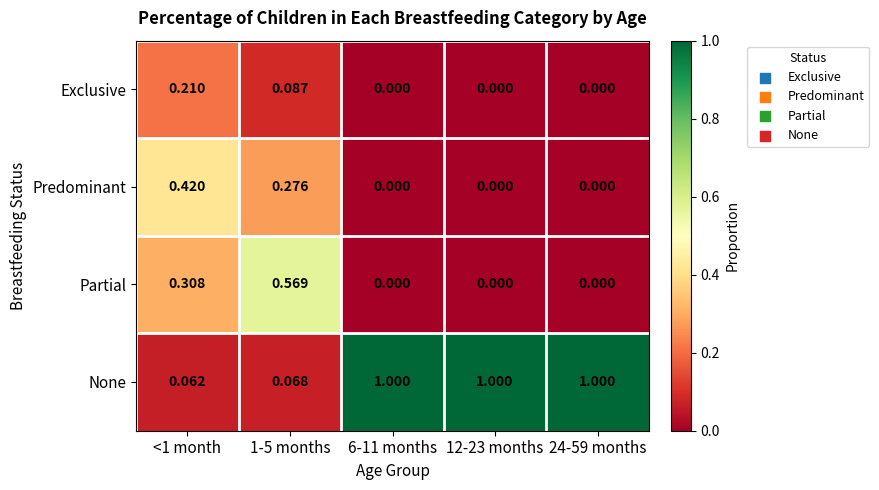

Count the number of data series in this chart.

4